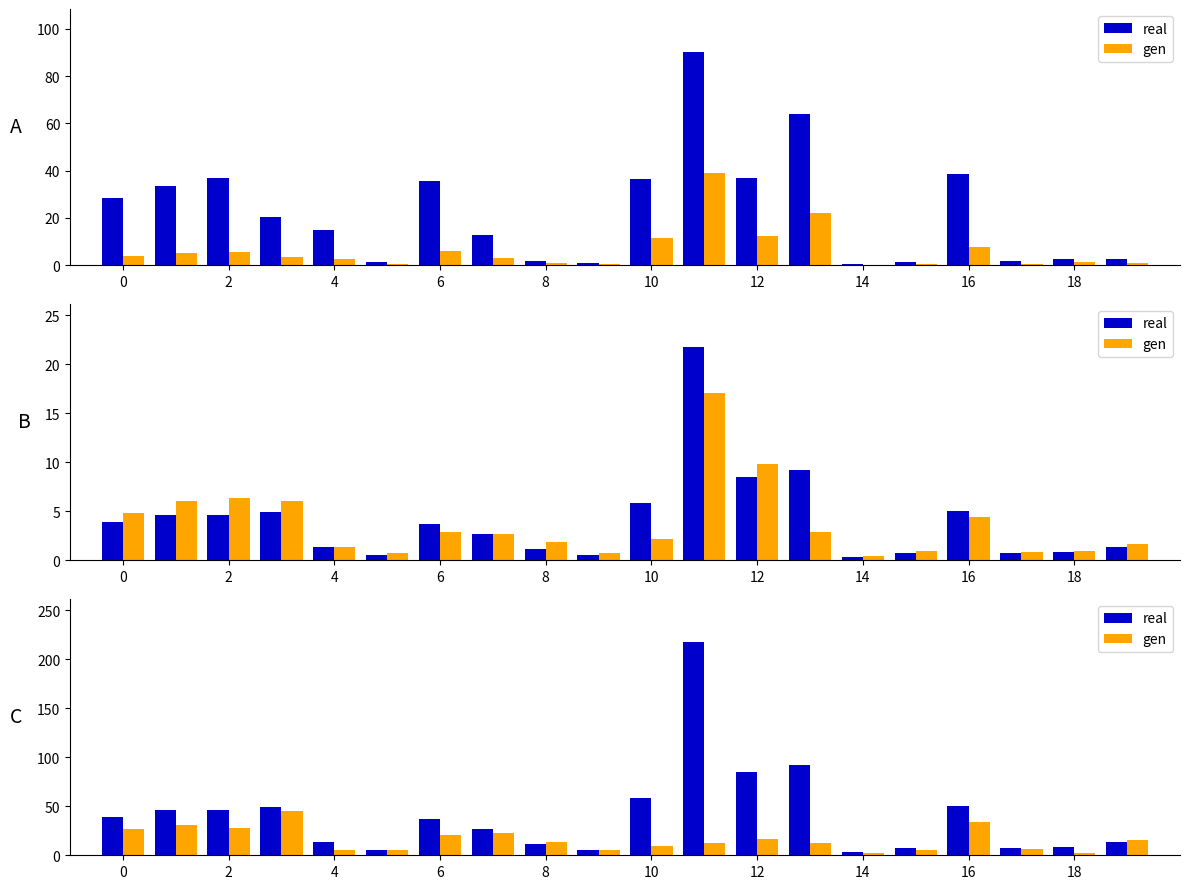

Reading left to right, extract all data points from this chart.

real: 38.7	46.4	46.7	49.6	13.5	5.7	37.0	26.9	11.6	4.9	58.1	218.0	85.5	91.8	3.1	7.0	50.6	7.0	8.3	13.9
gen: 26.4	30.4	27.8	45.4	5.8	5.3	20.9	22.4	13.1	5.6	9.8	12.2	16.8	12.1	2.0	5.6	33.7	6.4	2.3	15.3